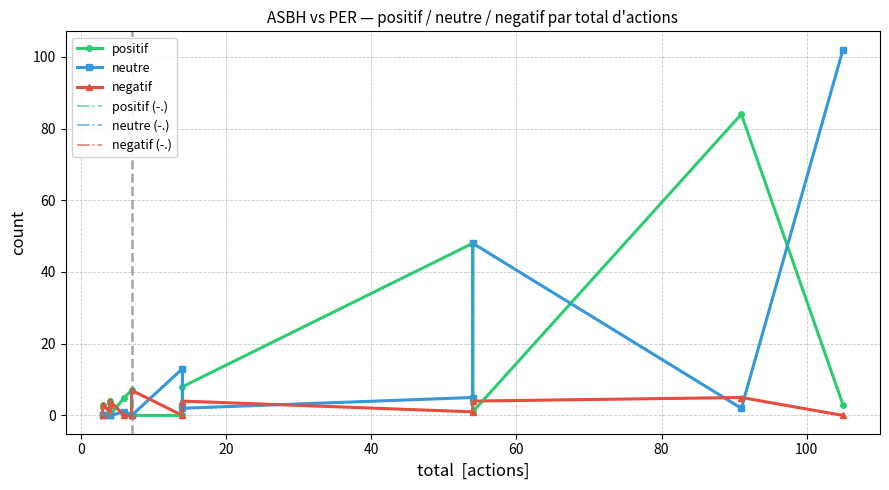

True or false: negatif and positif intersect in this chart.

True